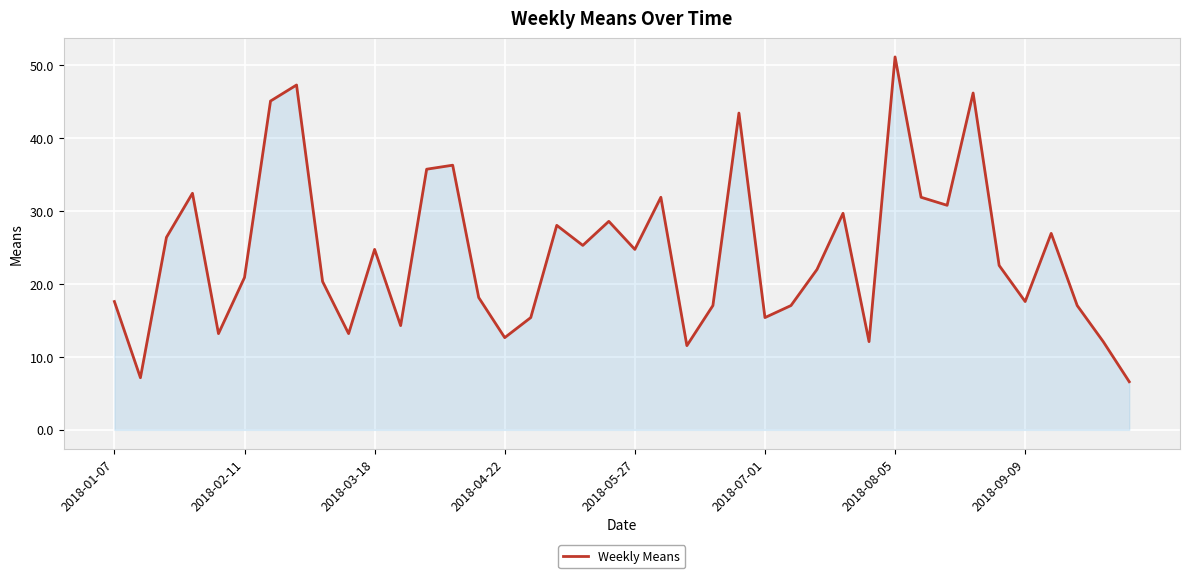

What is the minimum value shown in the chart?

6.6